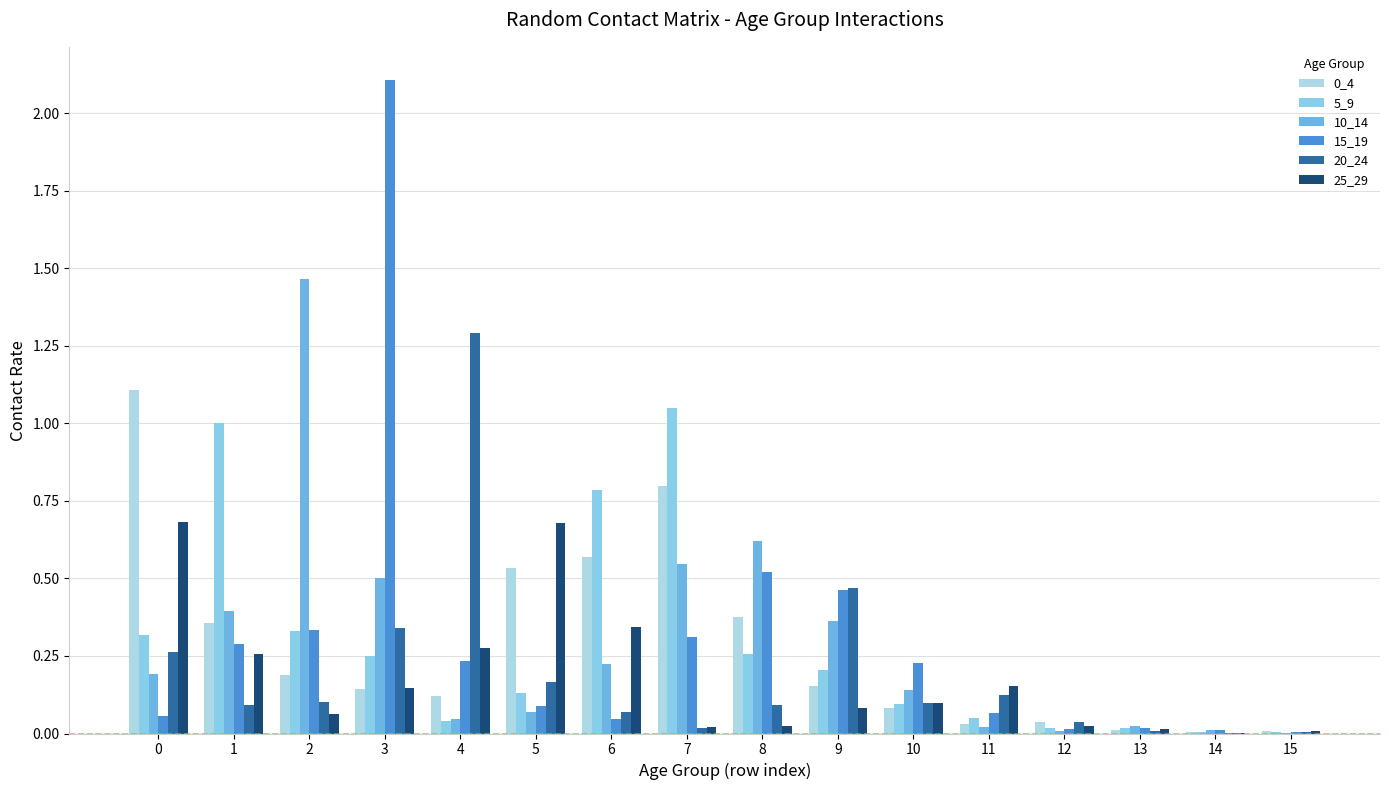

Which series has the widest spread of values?

15_19